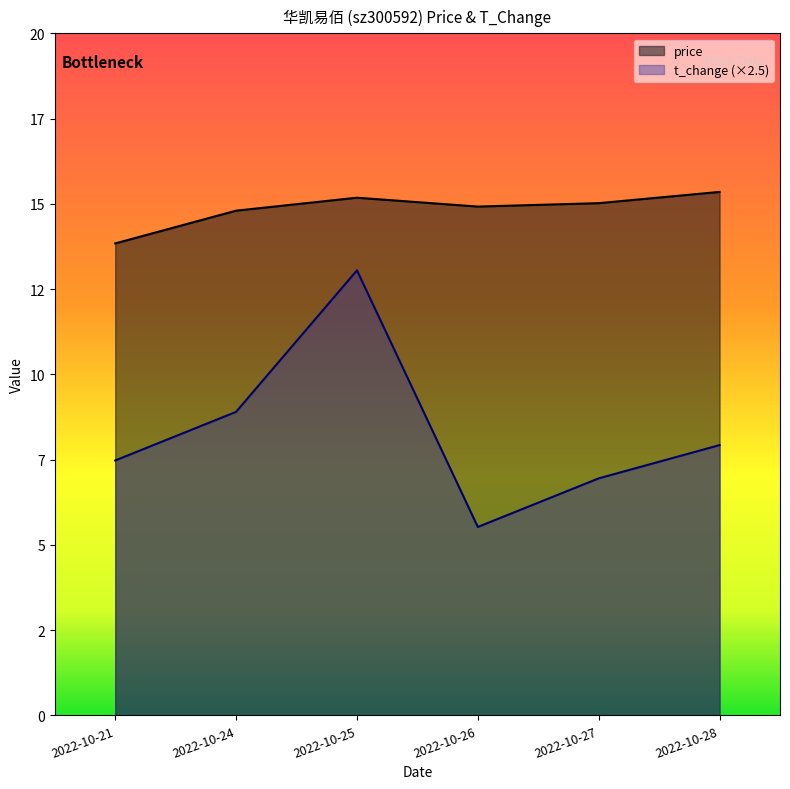

True or false: t_change and price cross at least once.

False